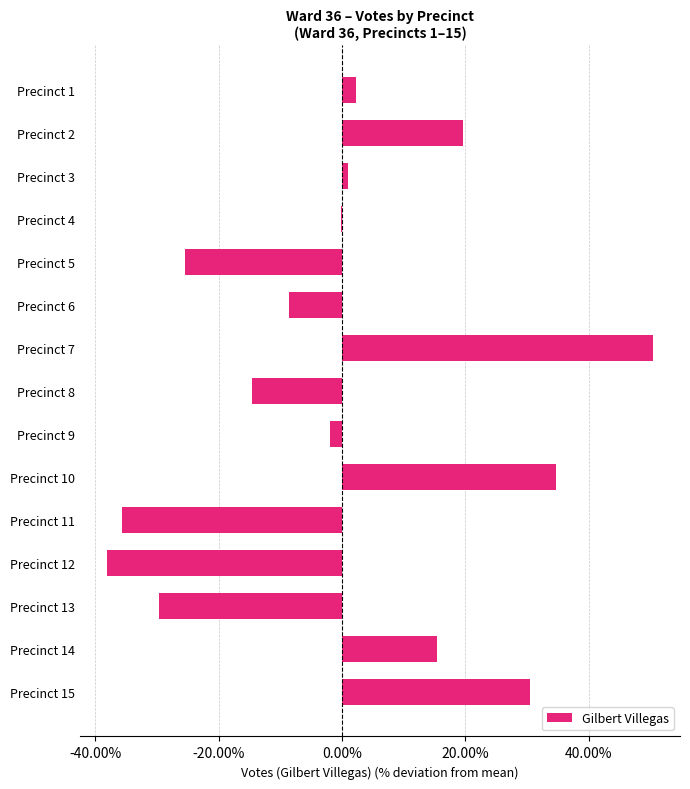

Are the bars horizontal?

Yes